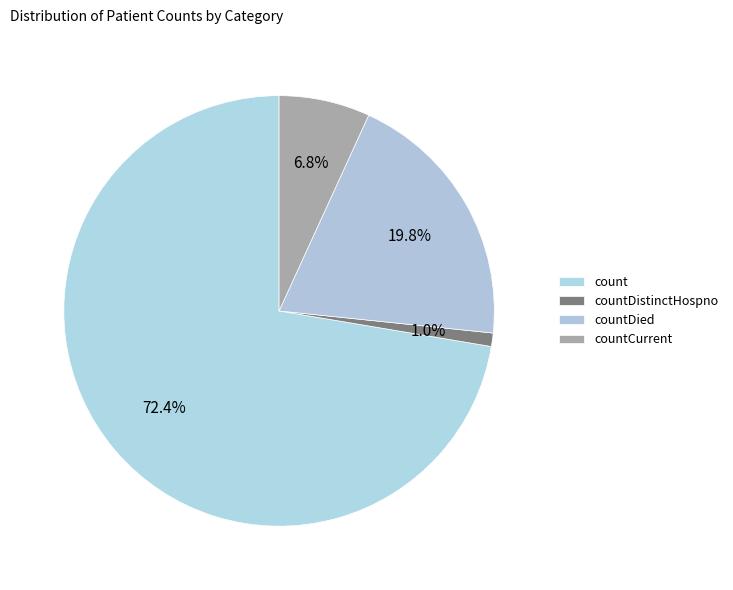

Count the number of slices in the pie.

4